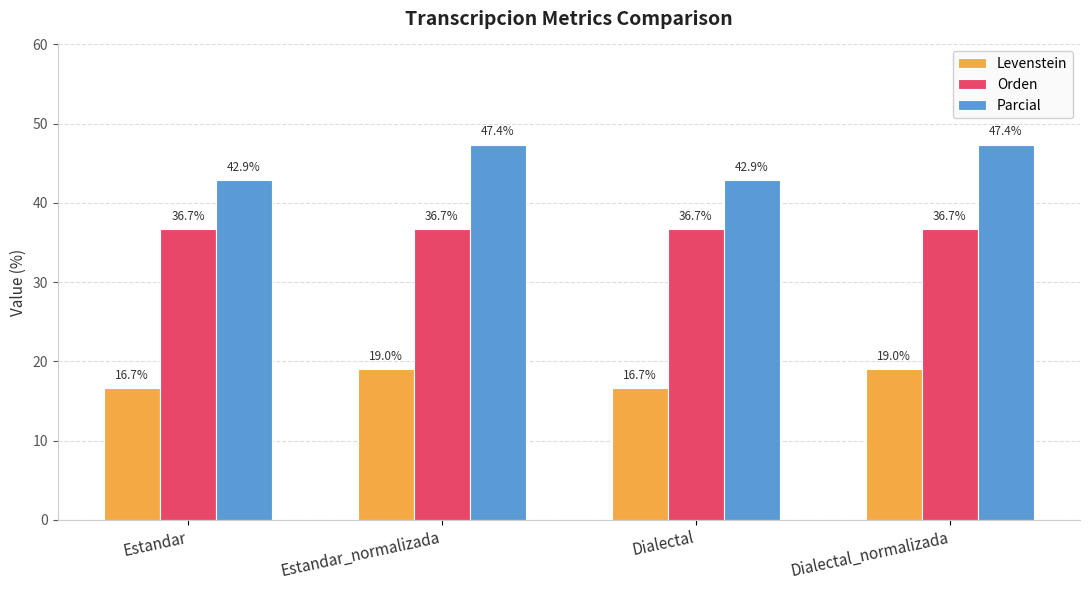

What value does the Parcial series have at Dialectal_normalizada?

47.4